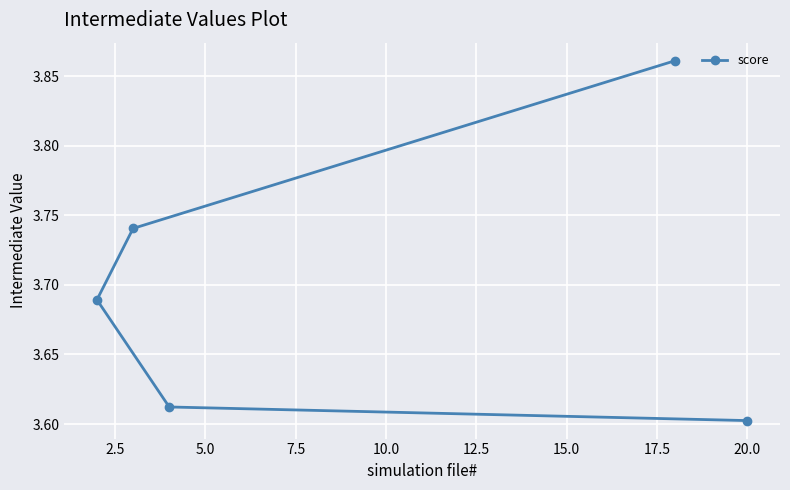

Count the values in the range 3 to 4.

5